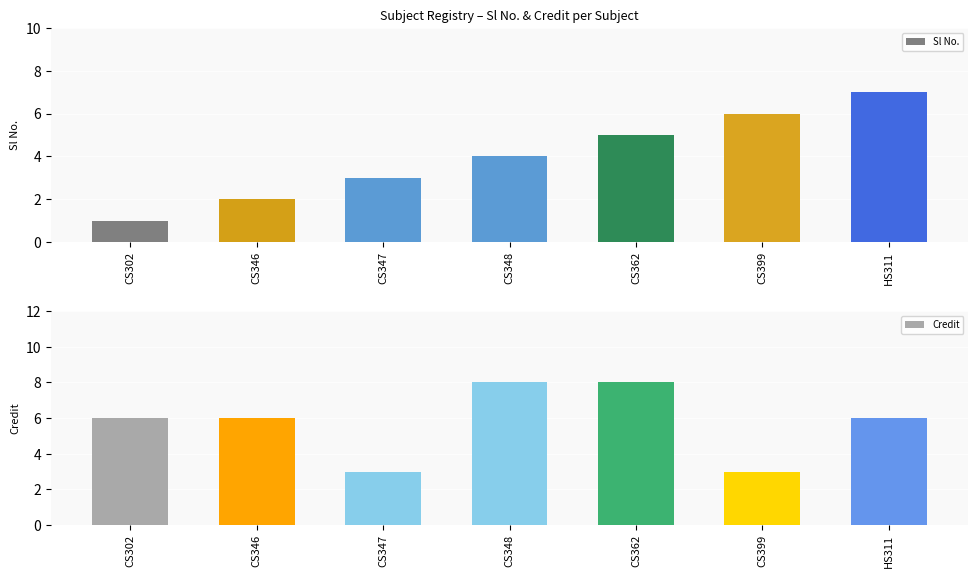

Which series has the largest total across all categories?

Credit